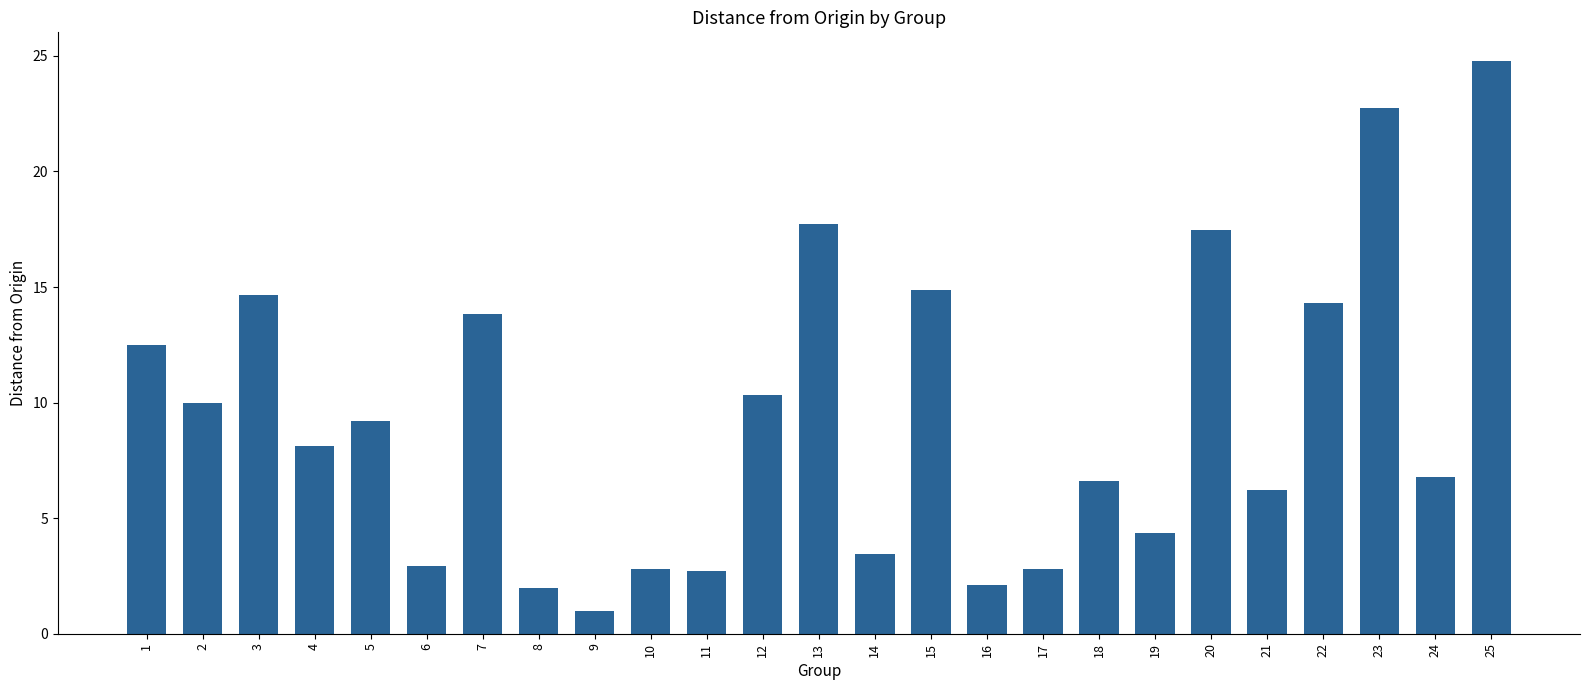

What is the greatest value displayed?

24.8